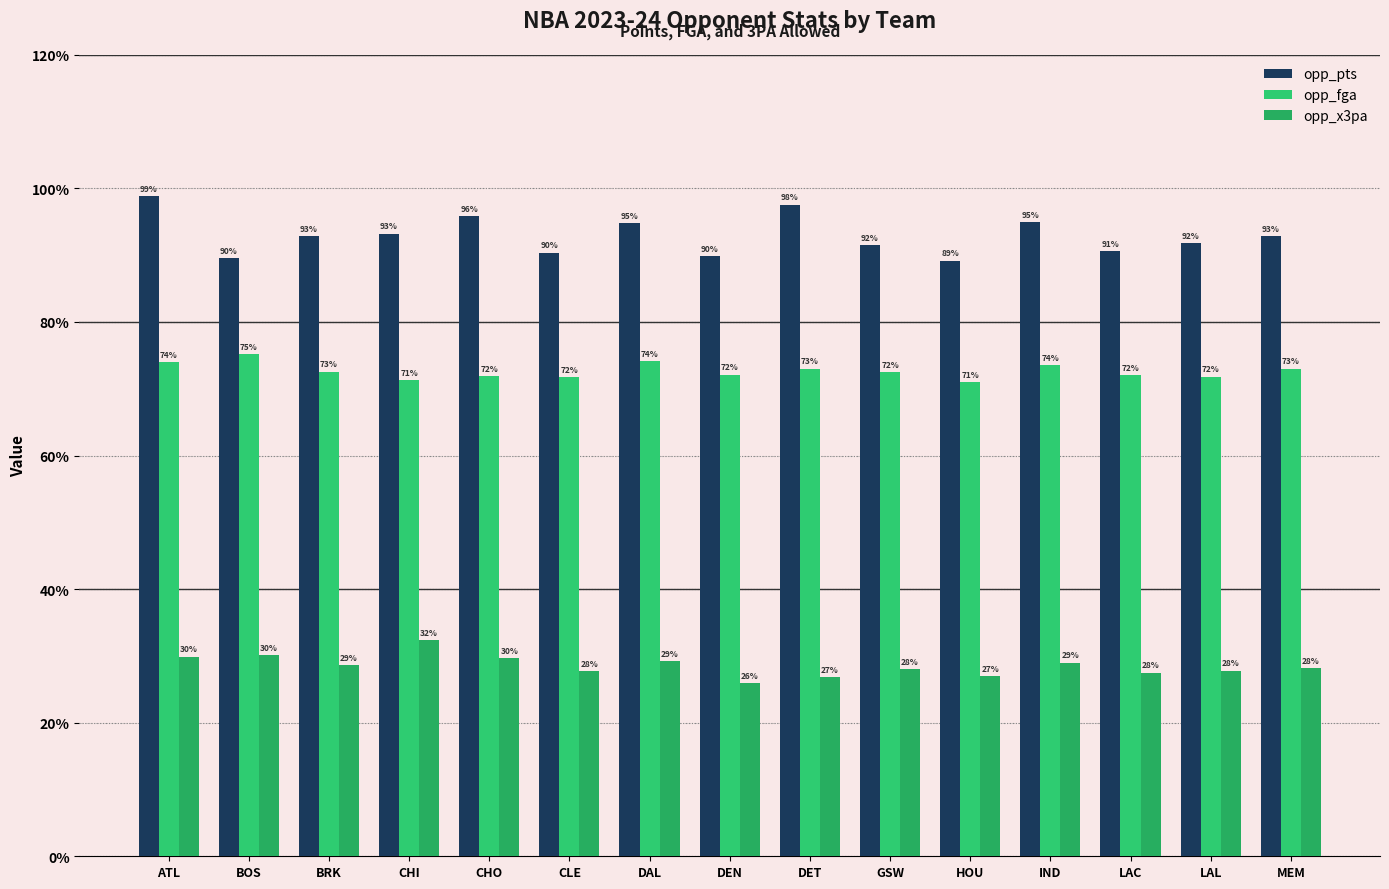

Does the chart contain any negative values?

No